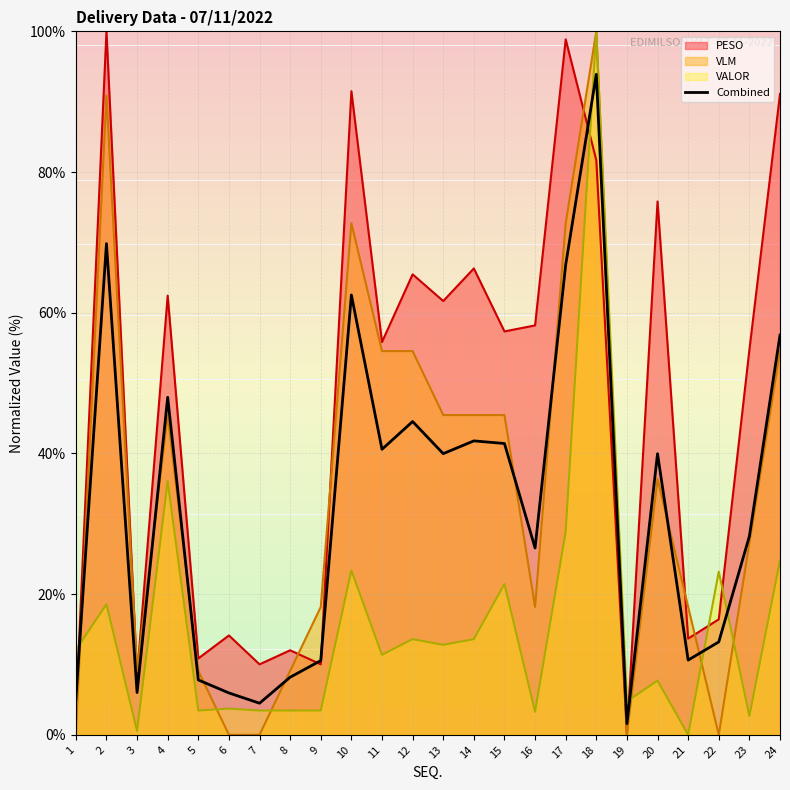

The value at 8 is 1.8. True or false?

False